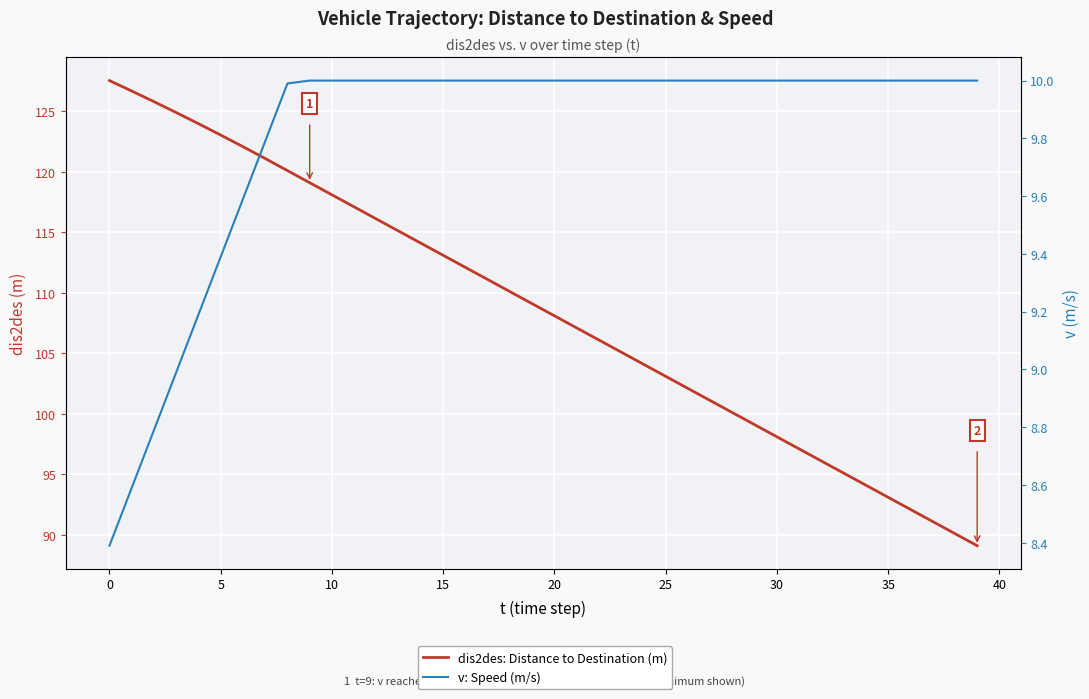

True or false: dis2des: Distance to Destination (m) and v: Speed (m/s) intersect in this chart.

False